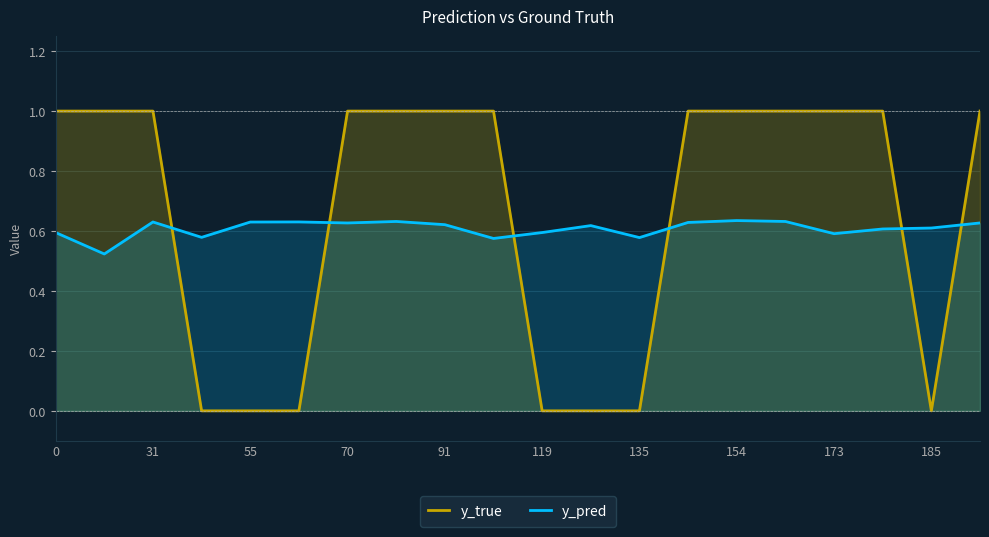

After their last crossing, which series has the higher values: y_true or y_pred?

y_true